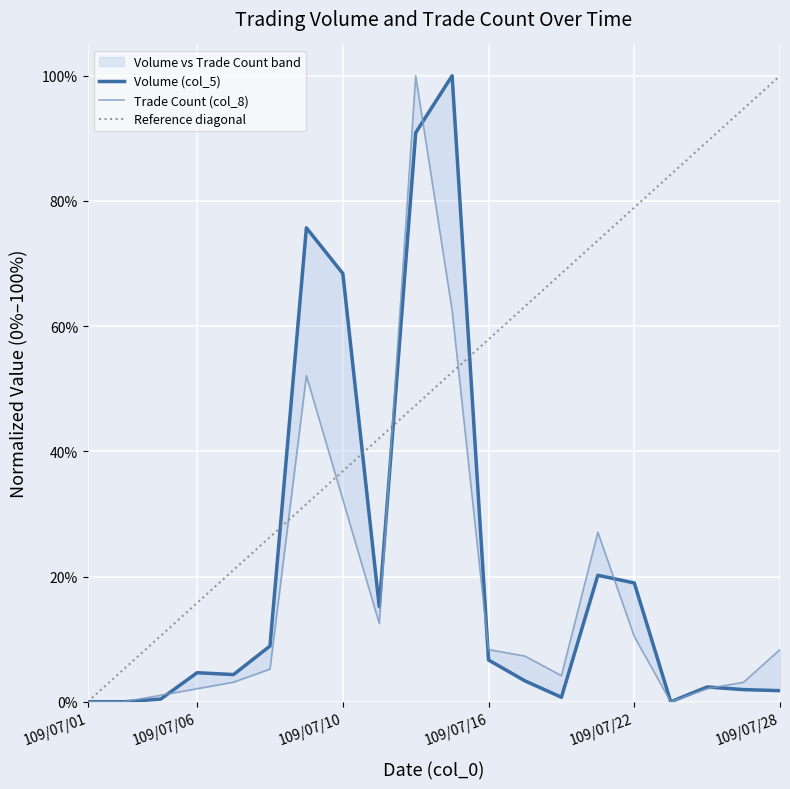

Count the number of categories in the chart.

20